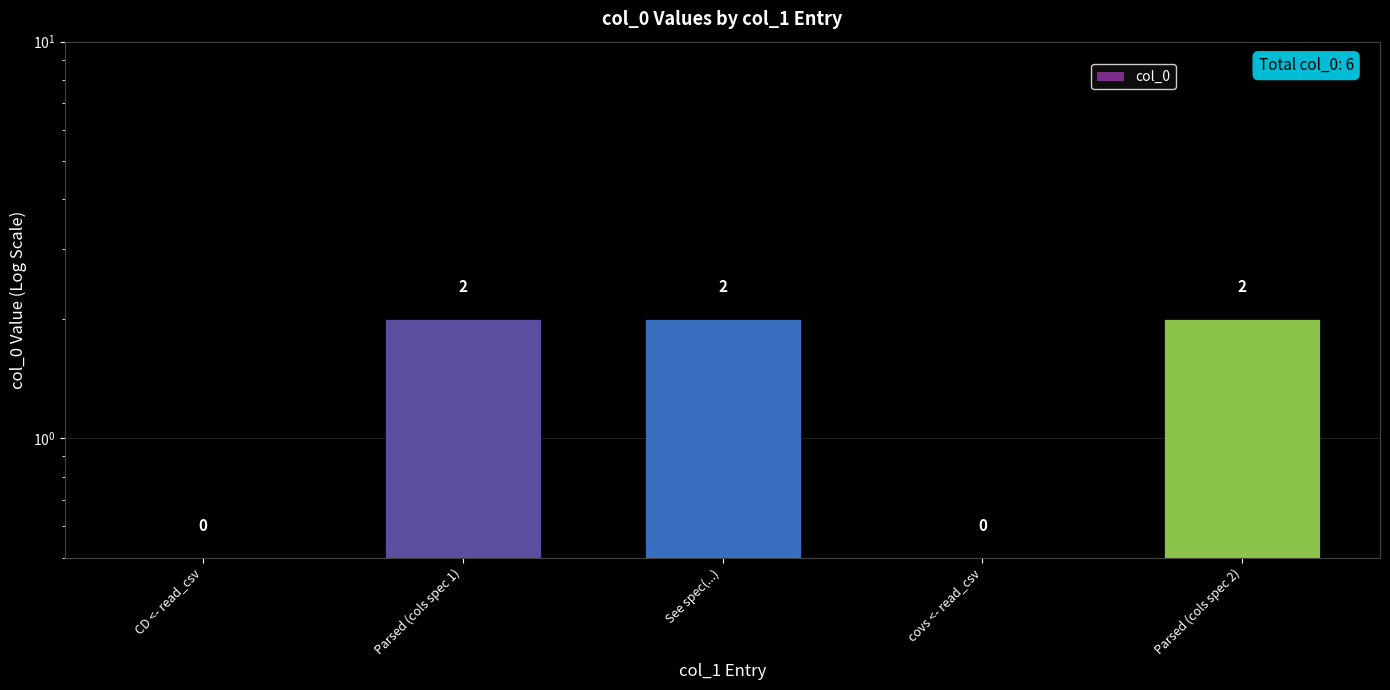

What is the greatest value displayed?

2.0